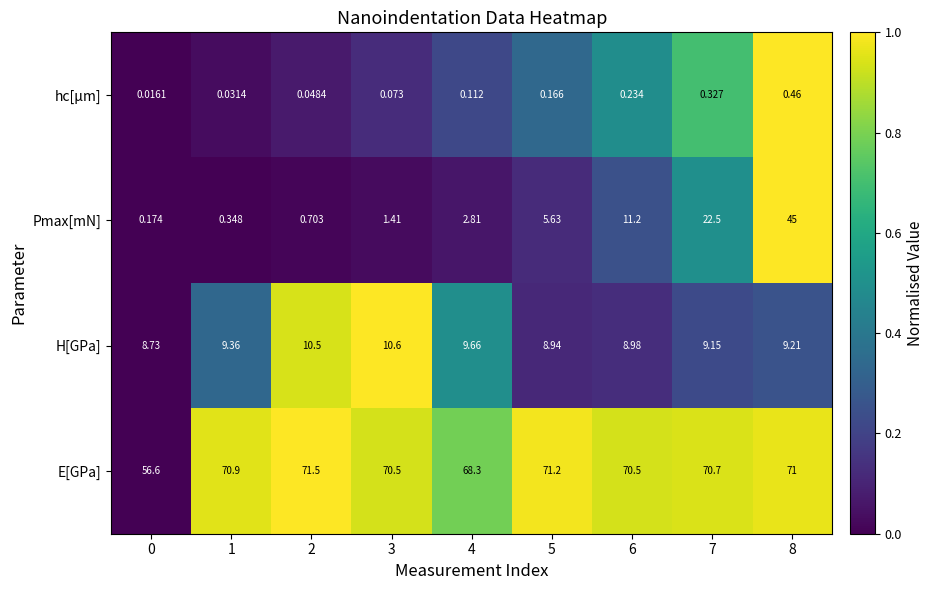

Is the value of H[GPa] at 0 greater than the value of hc[µm] at 7?

Yes